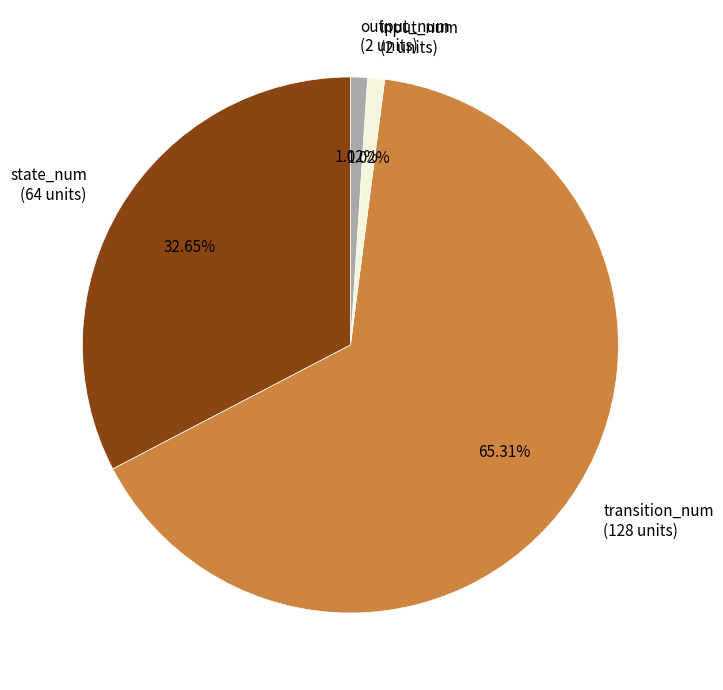

To the nearest percent, what percentage of the pie is output_num?

1%